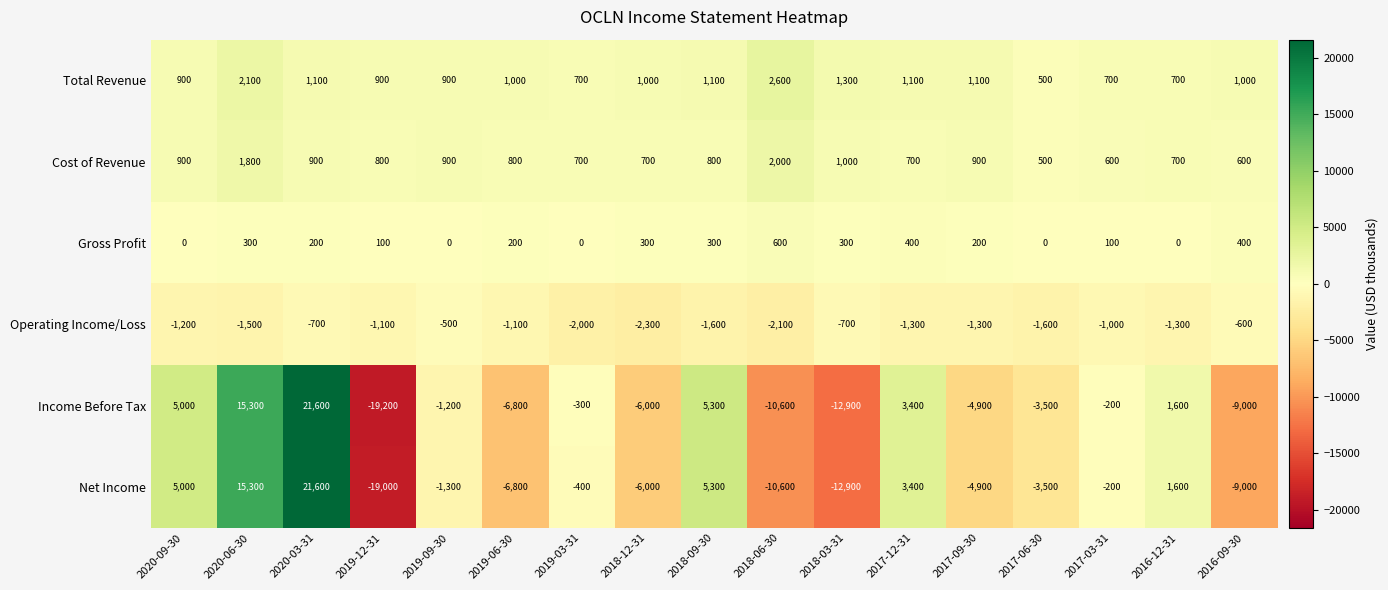

At which label is Cost of Revenue closest to 1250?

2018-03-31